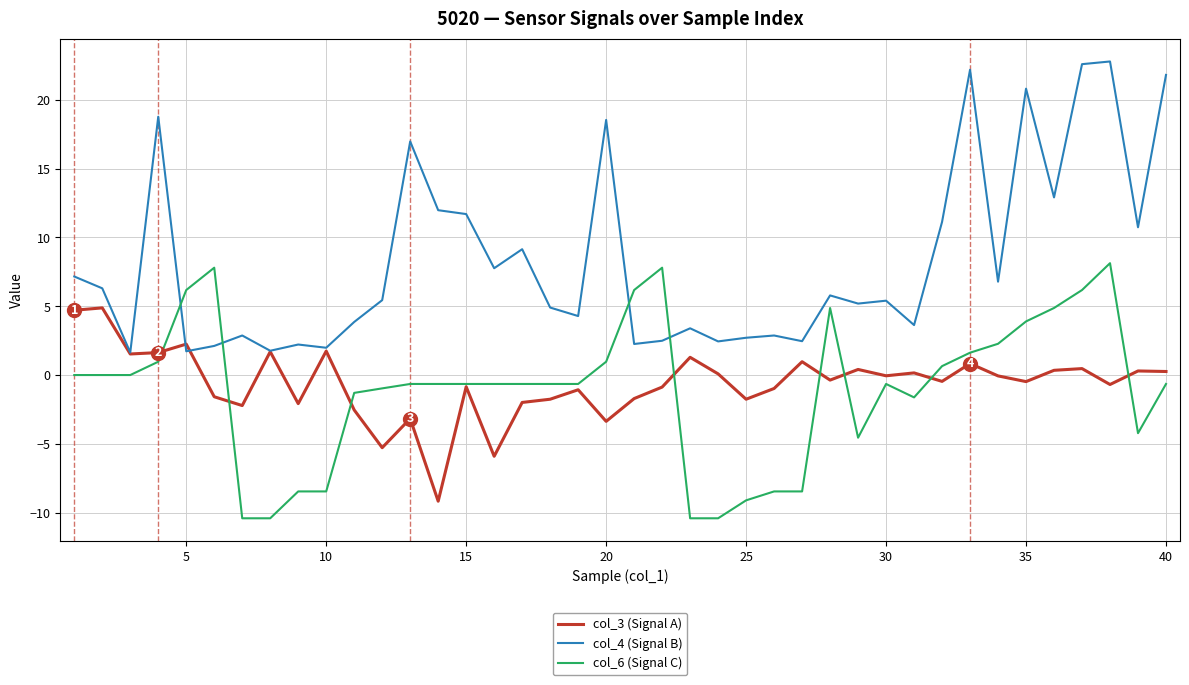

Which series has the widest spread of values?

col_4 (Signal B)